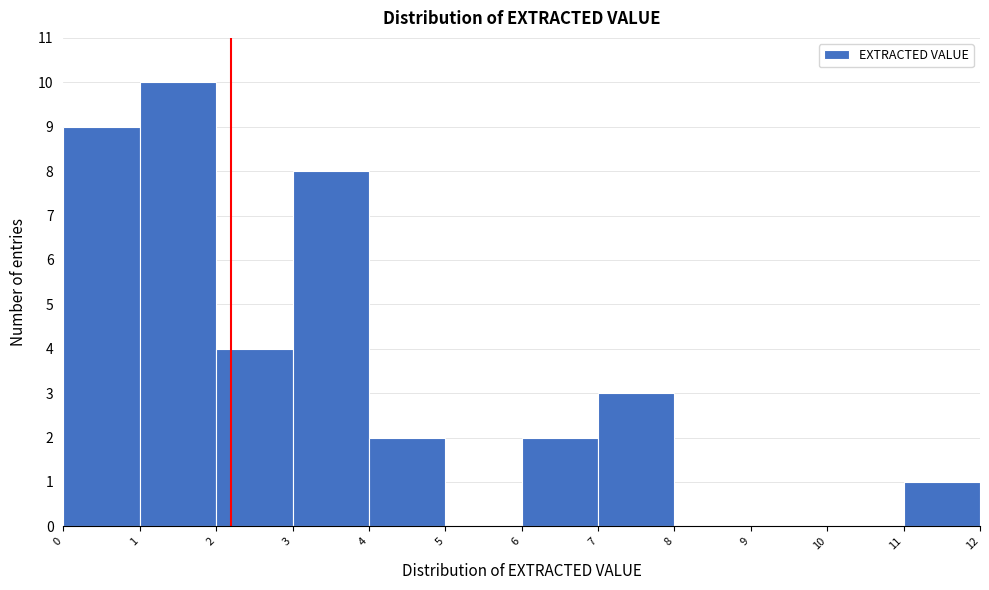

Which range on the x-axis has the tallest bar?

1 to 2